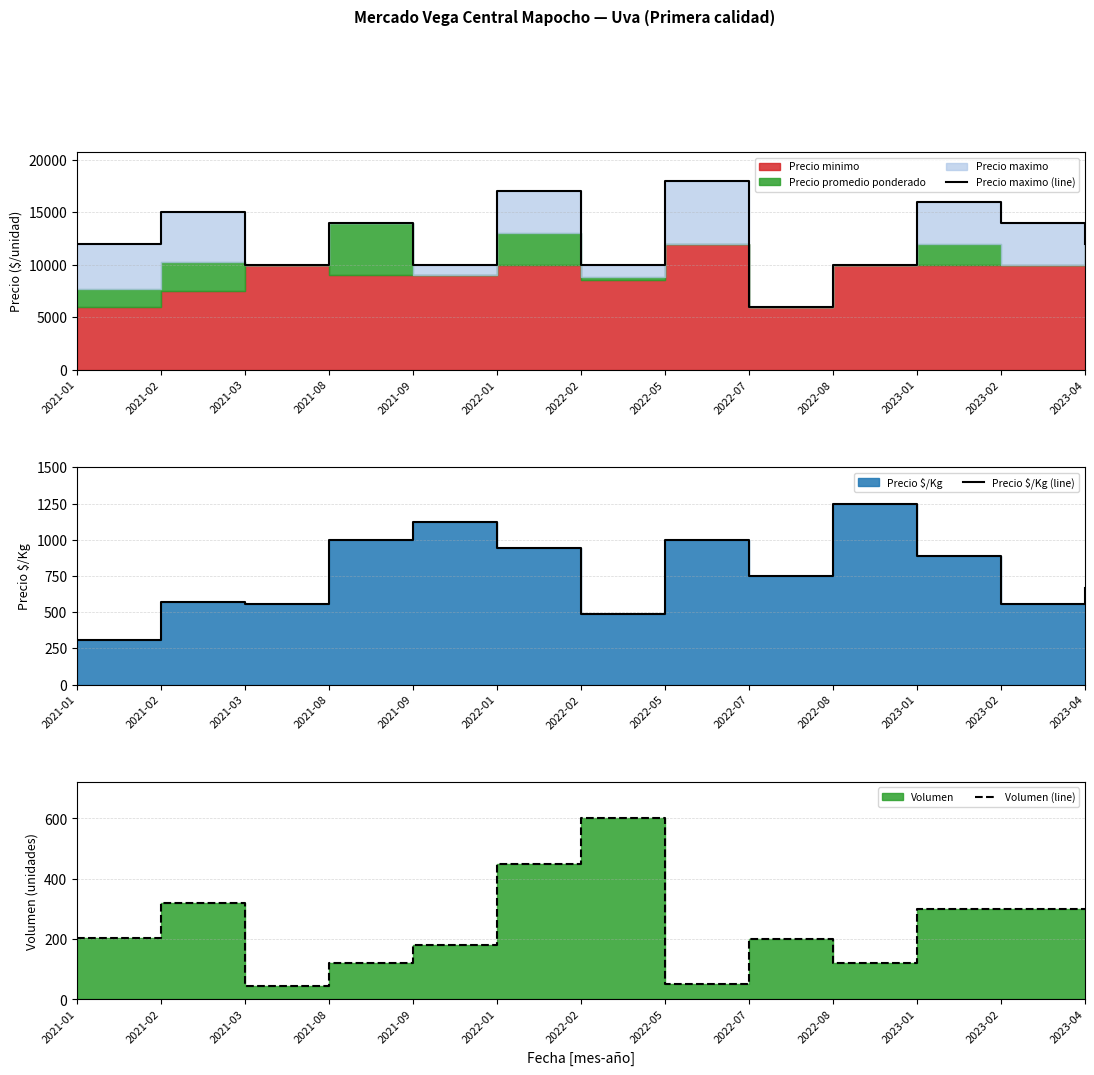

What is the sum of the Volumen (line) values at 2021-09 and 2022-02?

780